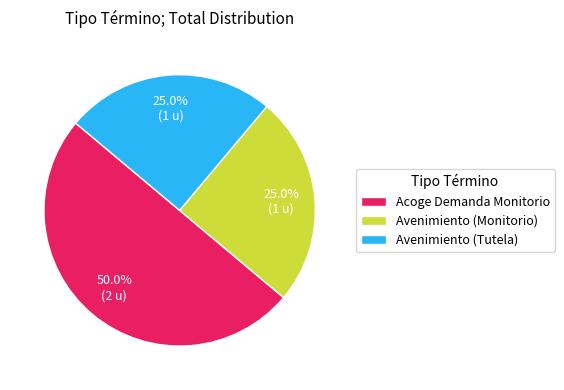

To the nearest percent, what is the difference between the largest and smallest slice percentages?

25%